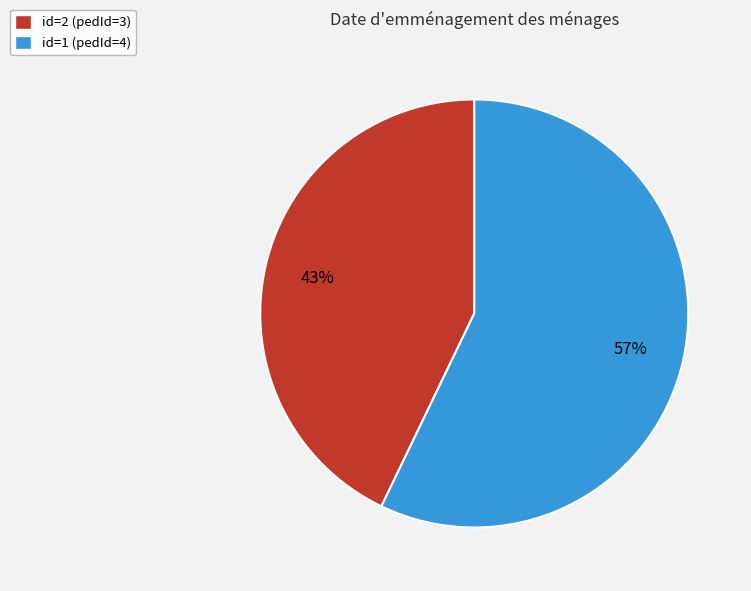

Combined, do id=2 (pedId=3) and id=1 (pedId=4) account for over 50%?

Yes